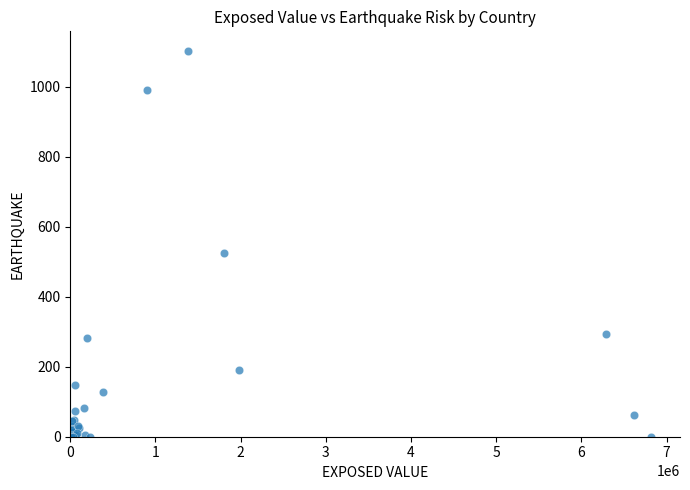

What Y value in the scatter plot is closest to 551?

524.6